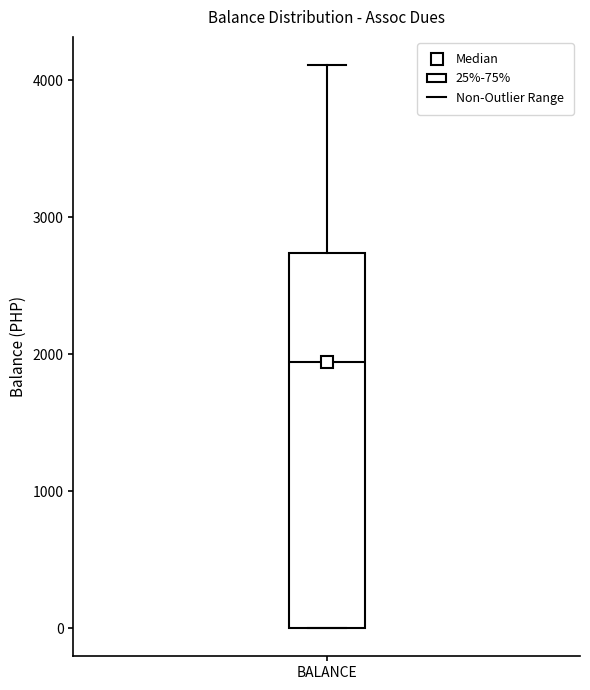

Where is the lower edge of the box for BALANCE on the y-axis? The values are not printed on the chart, so give them approximately, as read against the axis.

0